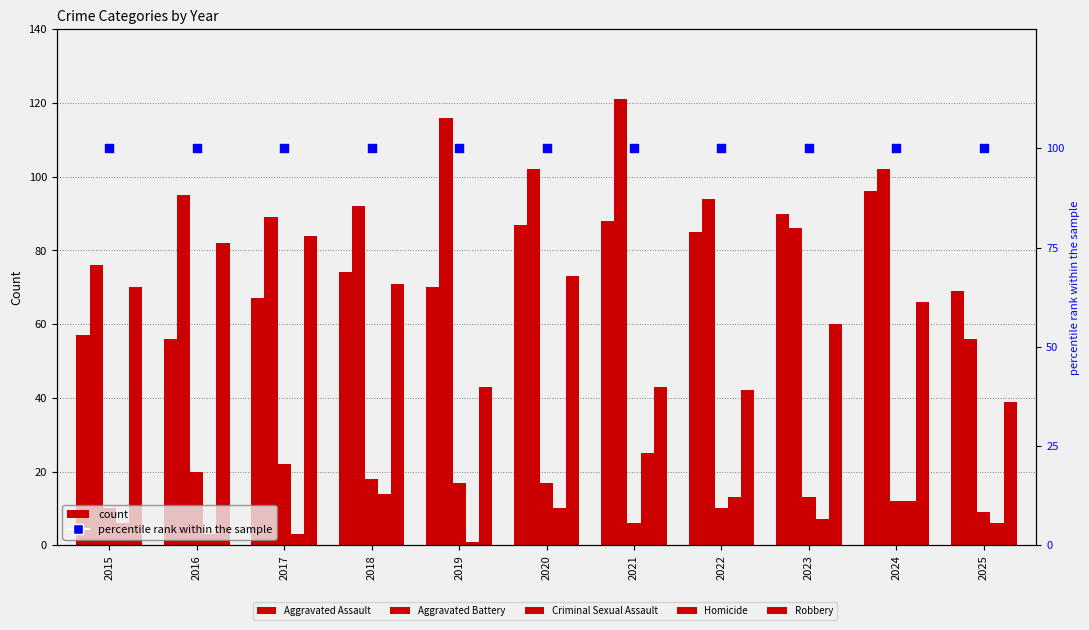

Which series reaches the minimum Y coordinate?

Homicide